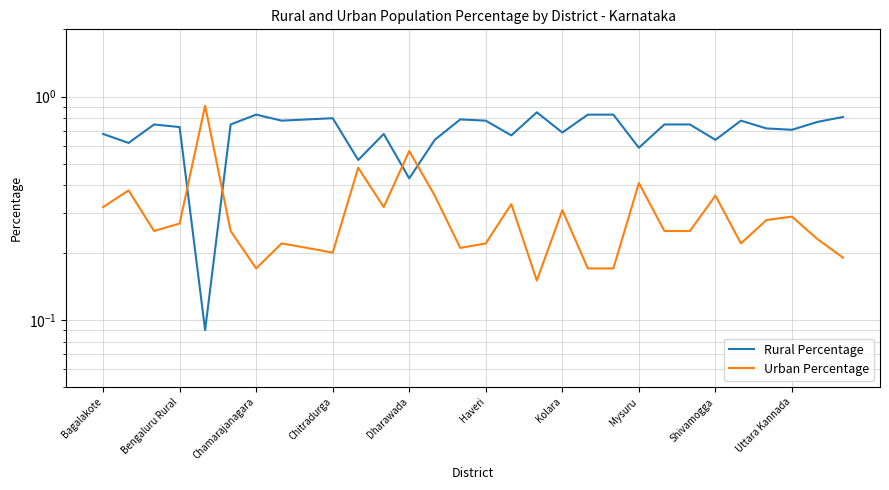

The value of Rural Percentage at 17 is 1.1. True or false?

False